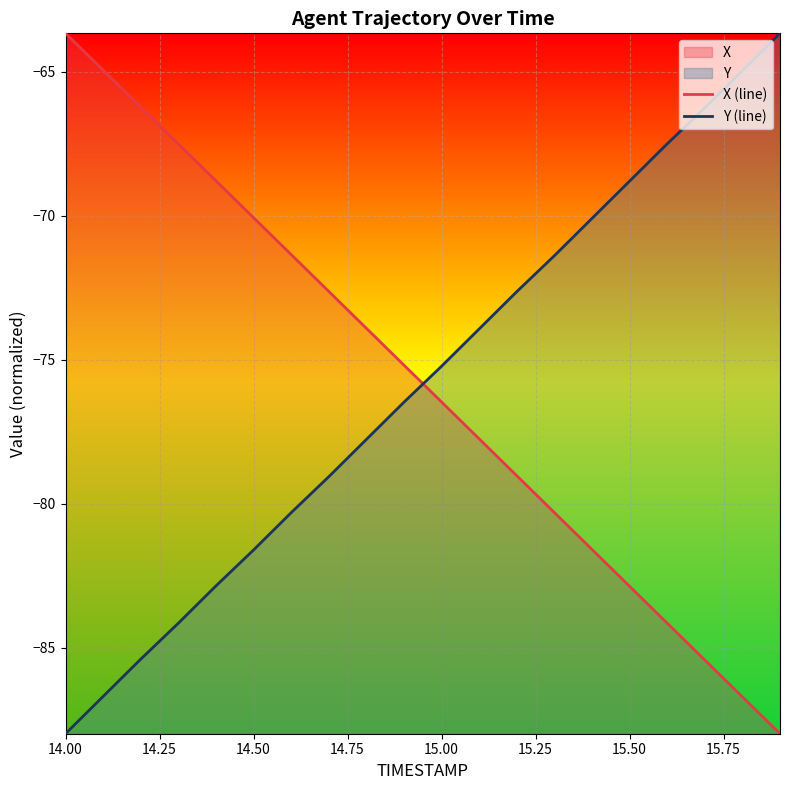

How many times do Y (line) and X (line) cross each other?

1